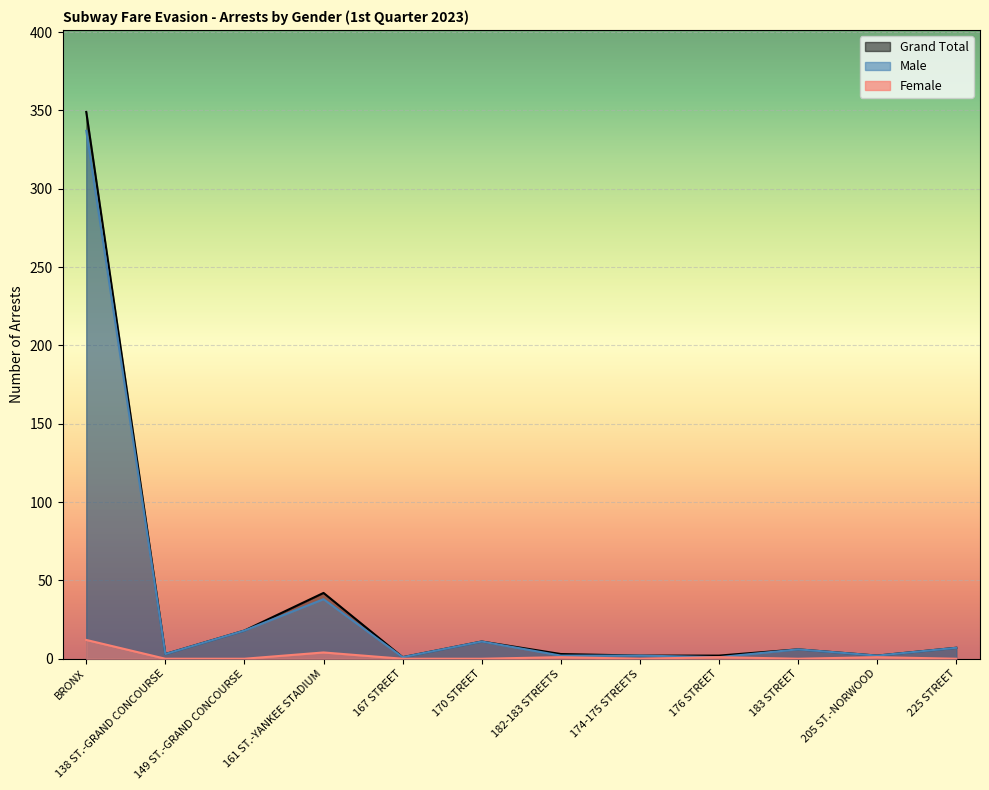

Which series has the widest spread of values?

Grand Total